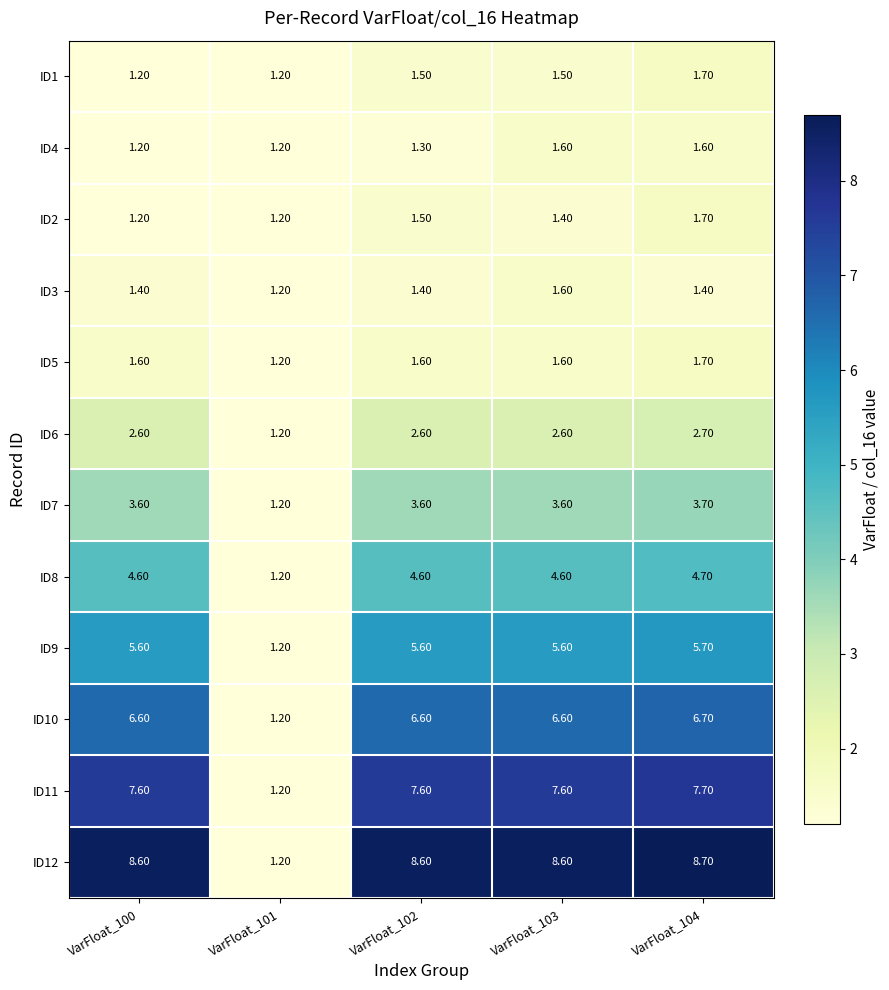

What is the average value of the ID12 series?

7.1